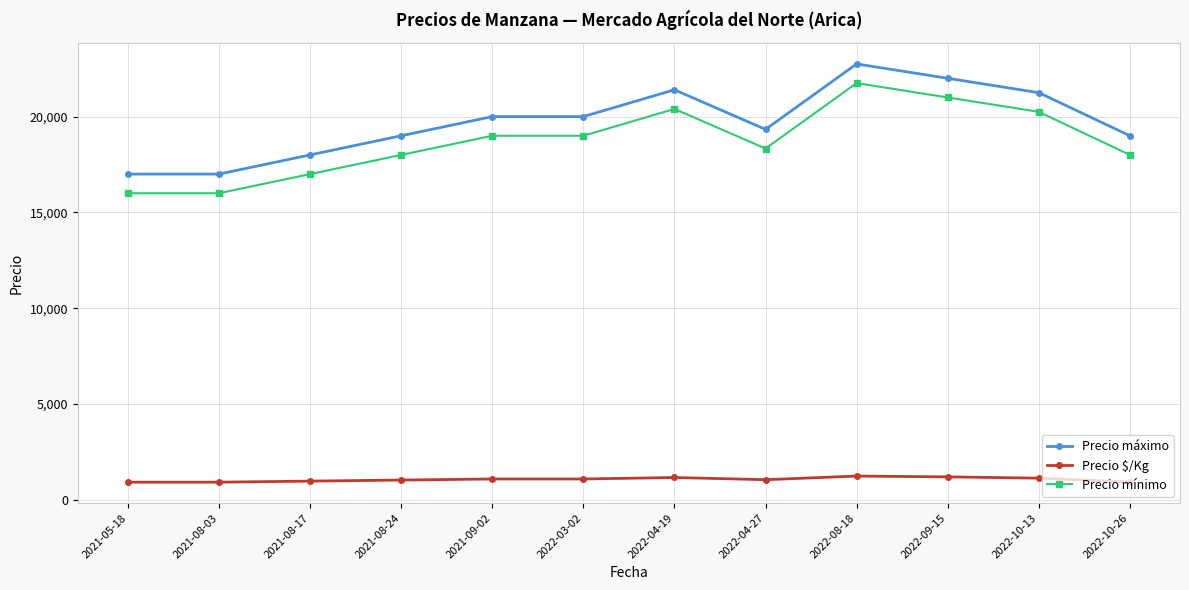

True or false: Precio $/Kg has more than 0 points higher than both neighbors.

True